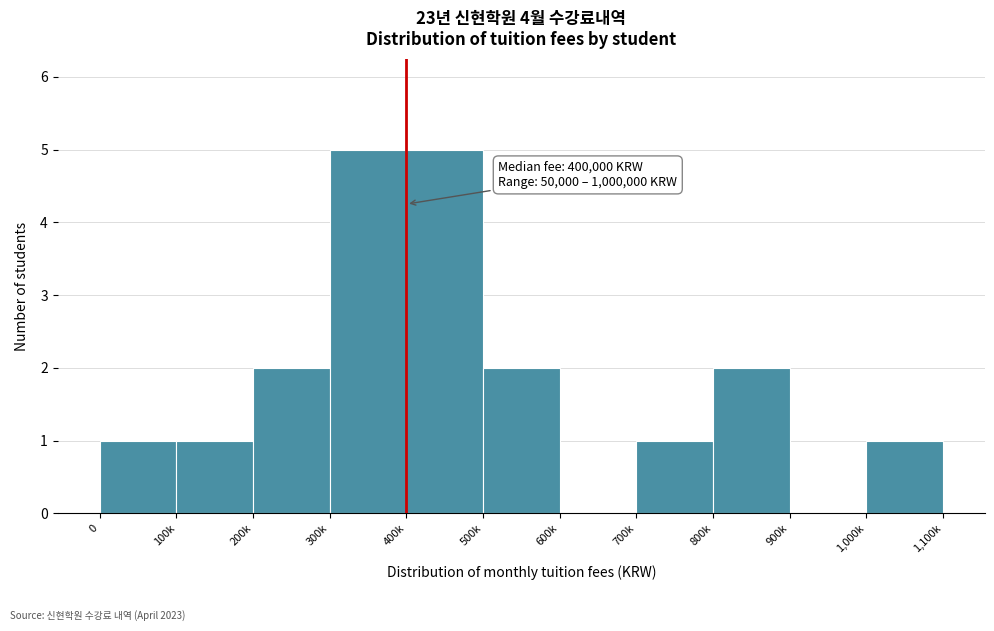

Reading left to right, what are all the values shown in this chart?

0=1	100k=1	200k=2	300k=5	400k=5	500k=2	600k=0	700k=1	800k=2	900k=0	1,000k=1